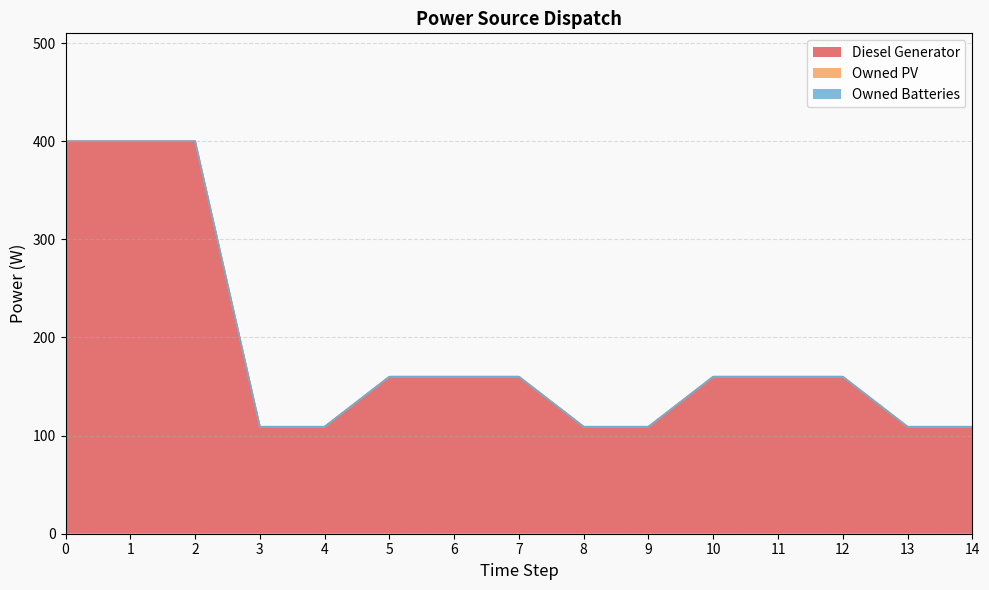

How many lines are shown in the chart?

3